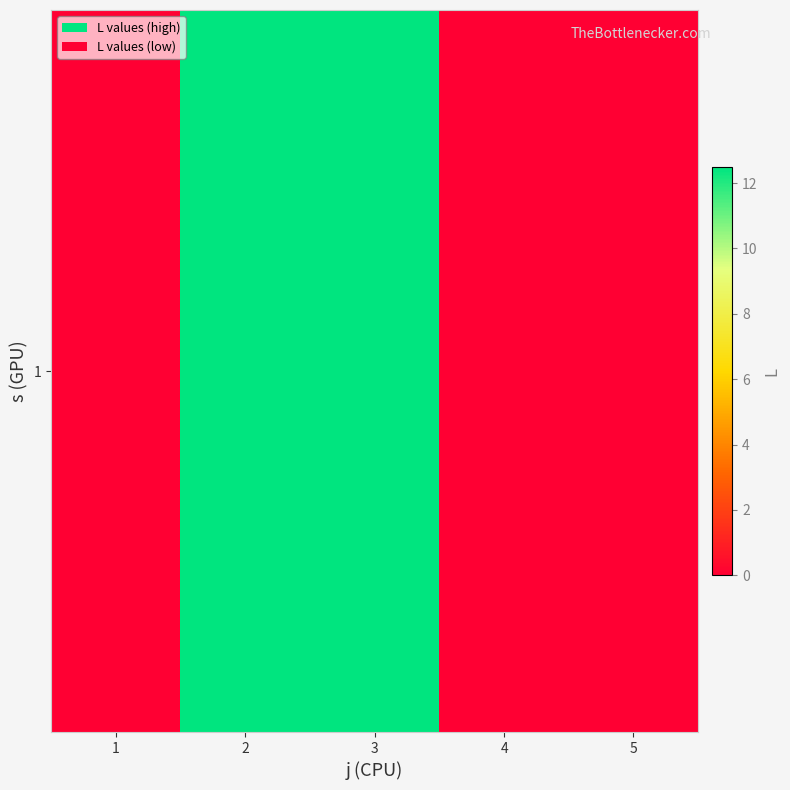

Reading left to right, what are all the values shown in this chart?

0.0	12.5	12.5	0.0	0.0